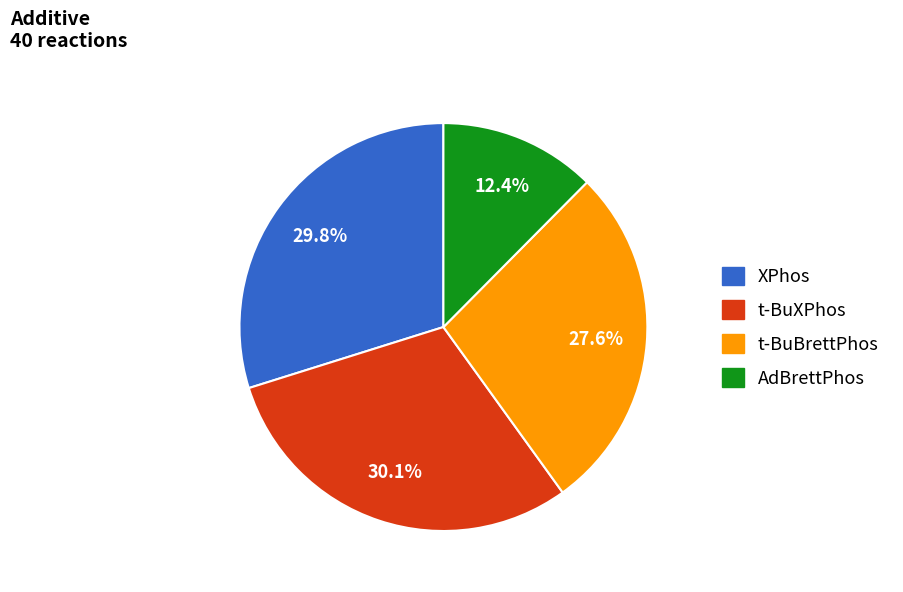

Is there any slice that represents more than half of the pie?

No